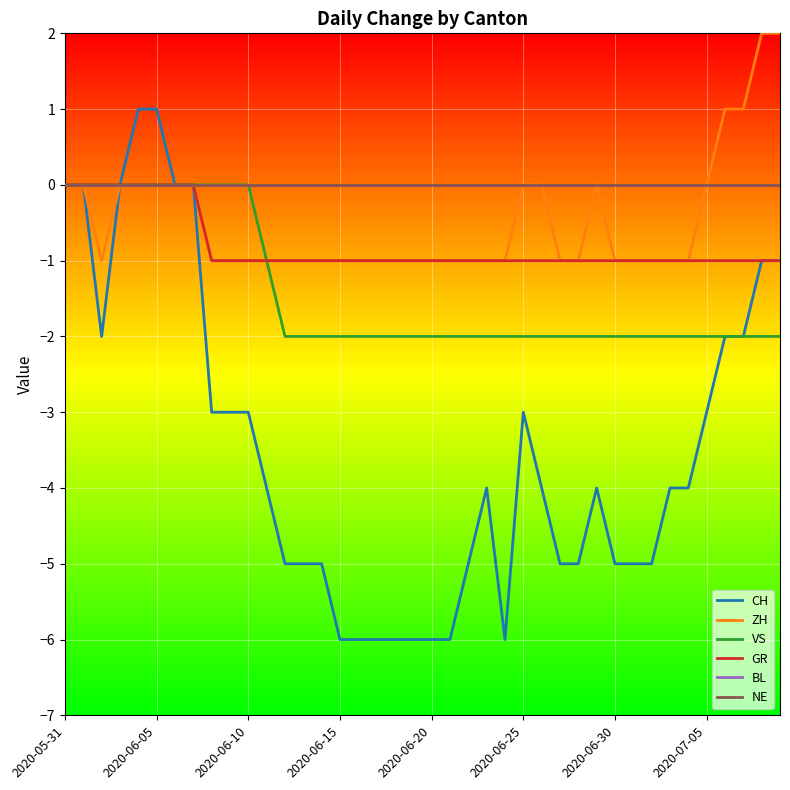

Reading left to right, extract all data points from this chart.

CH: 0	0	-2	0	1	1	0	0	-3	-3	-3	-4	-5	-5	-5	-6	-6	-6	-6	-6	-6	-6	-5	-4	-6	-3	-4	-5	-5	-4	-5	-5	-5	-4	-4	-3	-2	-2	-1	-1
ZH: 0	0	-1	0	0	0	0	0	-1	-1	-1	-1	-1	-1	-1	-1	-1	-1	-1	-1	-1	-1	-1	-1	-1	0	0	-1	-1	0	-1	-1	-1	-1	-1	0	1	1	2	2
VS: 0	0	0	0	0	0	0	0	0	0	0	-1	-2	-2	-2	-2	-2	-2	-2	-2	-2	-2	-2	-2	-2	-2	-2	-2	-2	-2	-2	-2	-2	-2	-2	-2	-2	-2	-2	-2
GR: 0	0	0	0	0	0	0	0	-1	-1	-1	-1	-1	-1	-1	-1	-1	-1	-1	-1	-1	-1	-1	-1	-1	-1	-1	-1	-1	-1	-1	-1	-1	-1	-1	-1	-1	-1	-1	-1
BL: 0	0	0	0	0	0	0	0	0	0	0	0	0	0	0	0	0	0	0	0	0	0	0	0	0	0	0	0	0	0	0	0	0	0	0	0	0	0	0	0
NE: 0	0	0	0	0	0	0	0	0	0	0	0	0	0	0	0	0	0	0	0	0	0	0	0	0	0	0	0	0	0	0	0	0	0	0	0	0	0	0	0